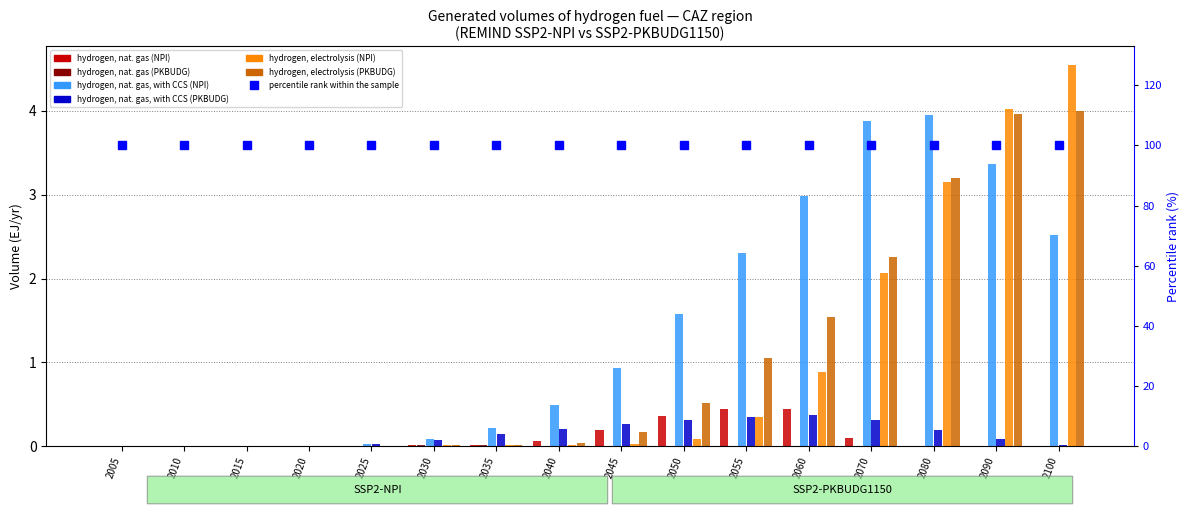

What is the difference between the maximum and second lowest values in the hydrogen, nat. gas (NPI) series?

0.4